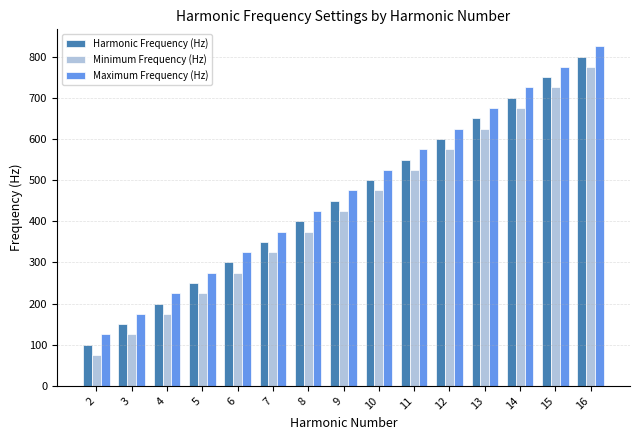

What is the average value of the Harmonic Frequency (Hz) series?

450